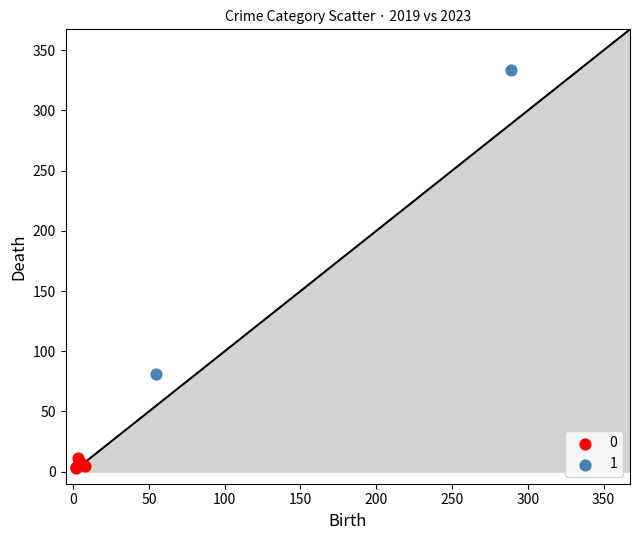

What are all the series names shown in the legend?

0, 1